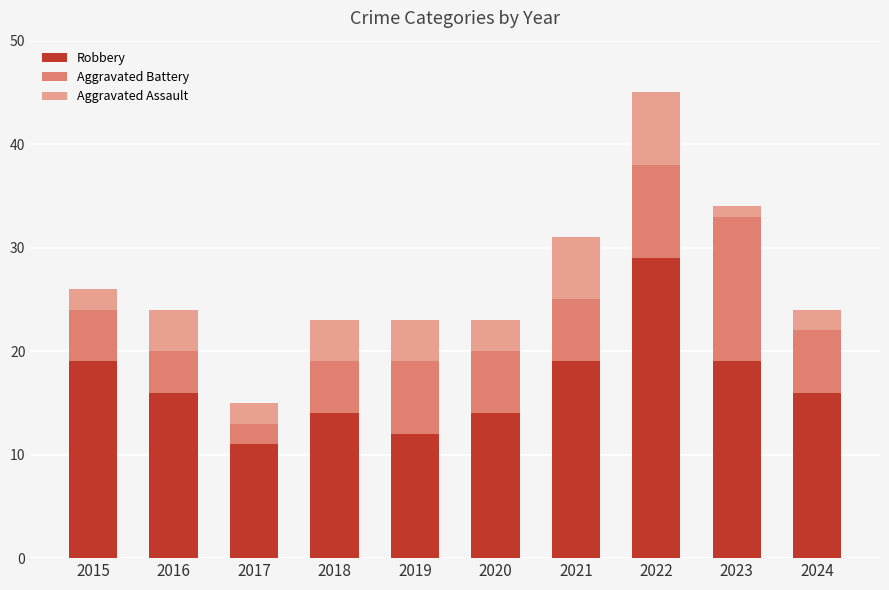

What is the sum of the Robbery values at 2023 and 2019?

31